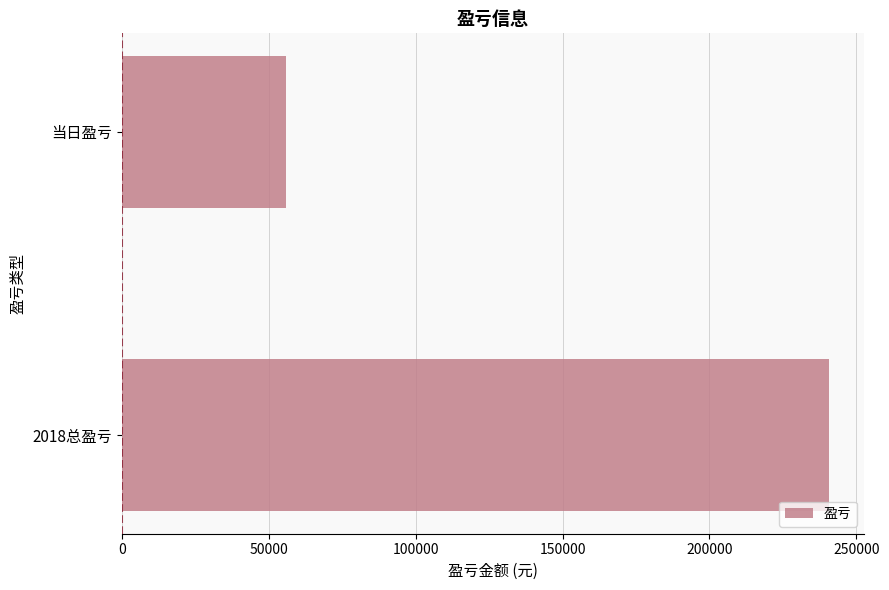

List the labels in order of value, smallest first.

当日盈亏, 2018总盈亏